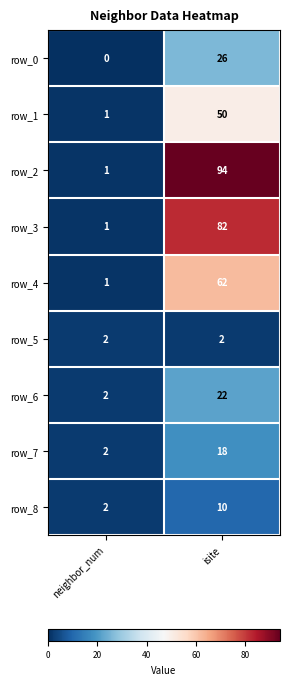

What is the total value across all series at neighbor_num?

12